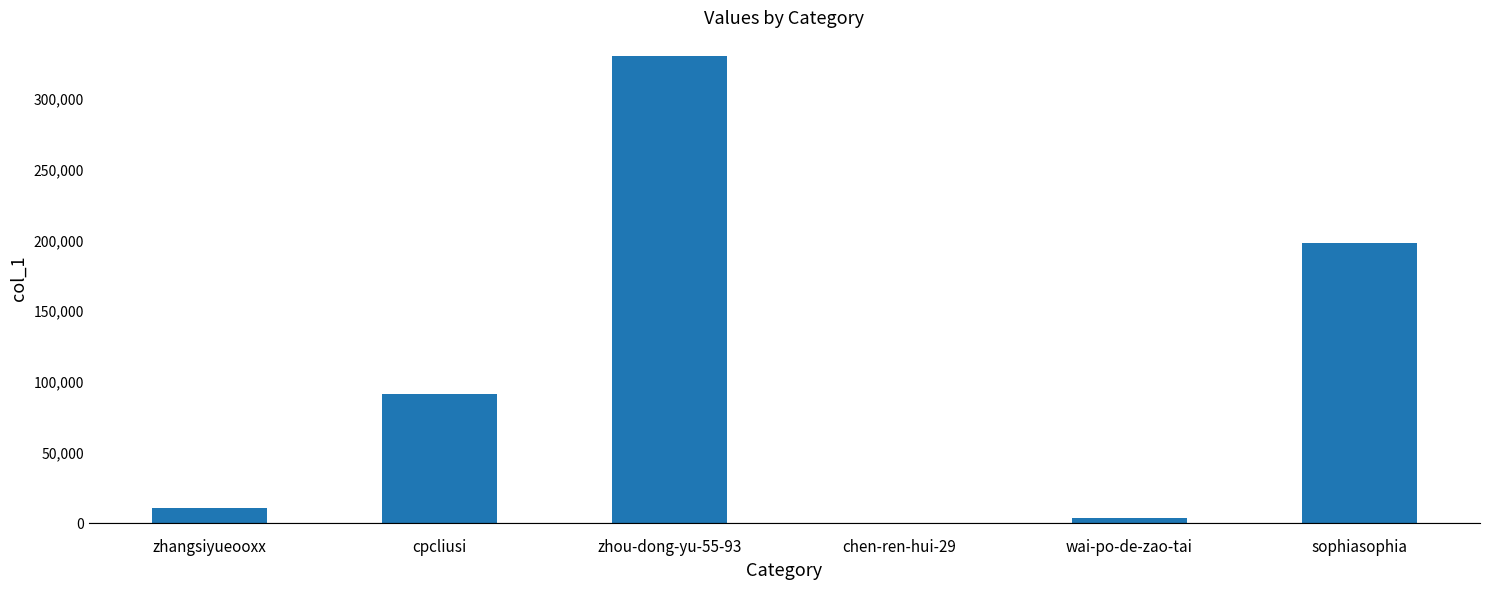

Is it true that the value at zhangsiyueooxx is 10894?

True